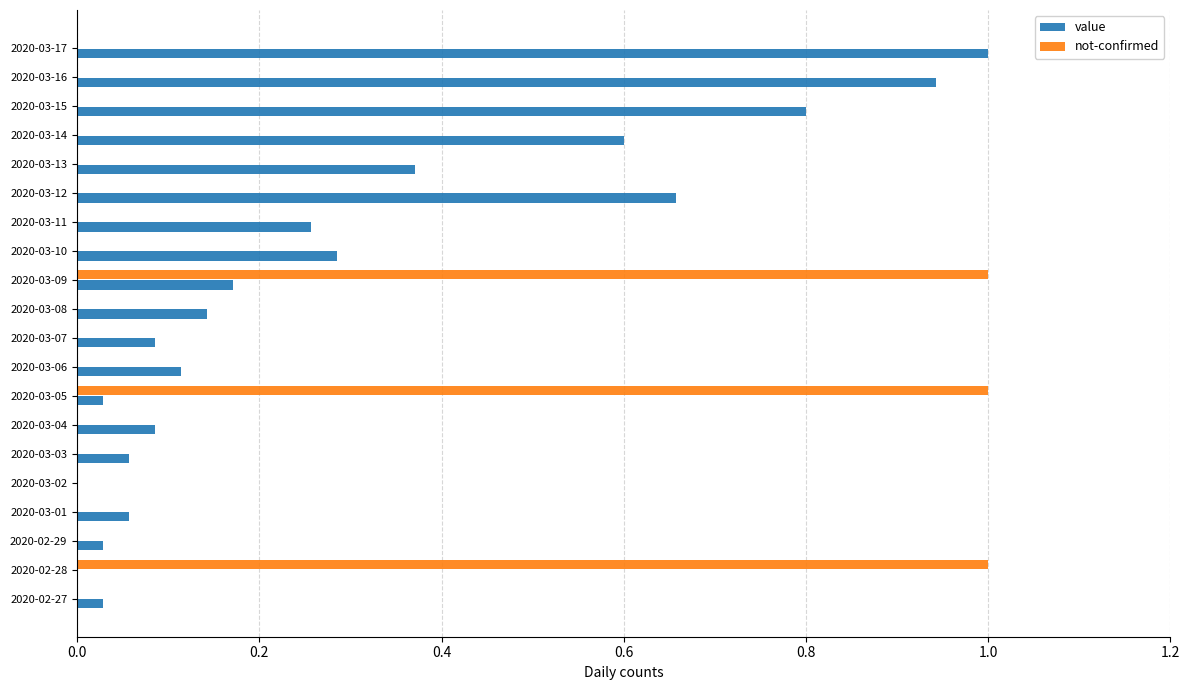

At which label does value reach its peak?

2020-03-17